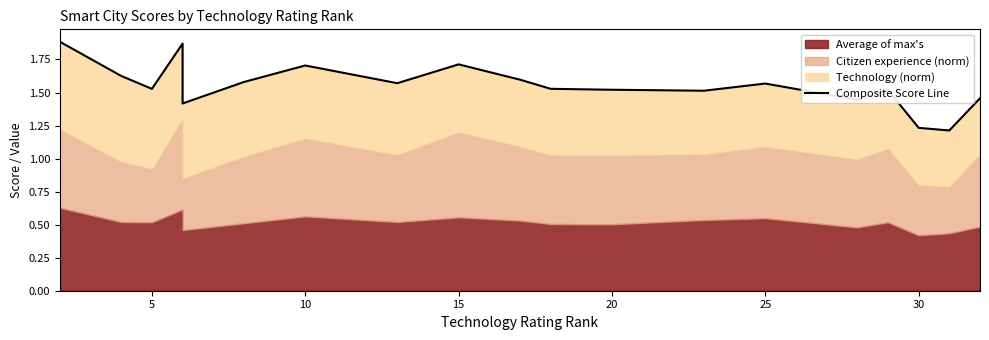

True or false: the data has more than 0 interior local peaks.

True